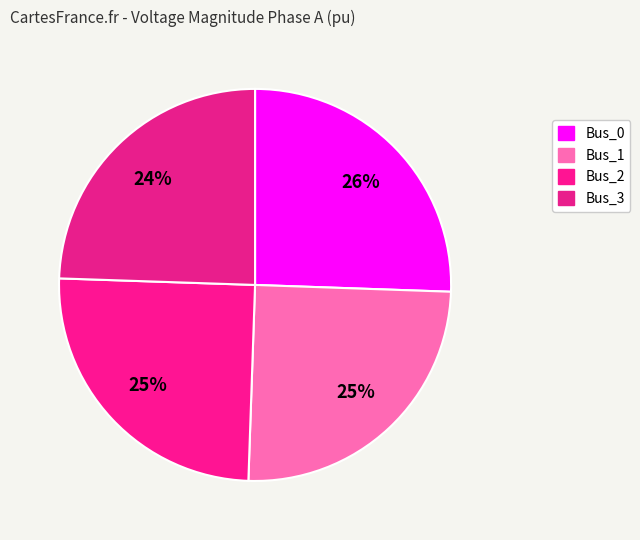

How many segments does this pie chart have?

4